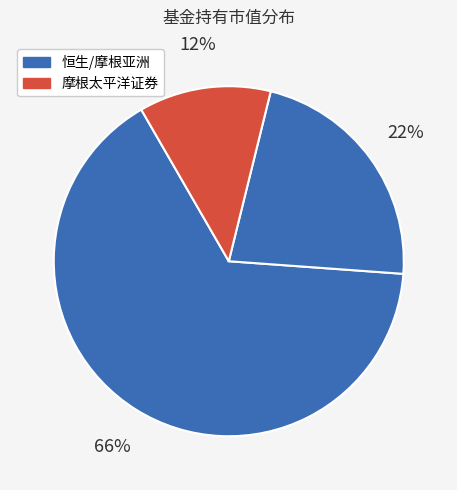

Is there any slice that represents more than half of the pie?

Yes